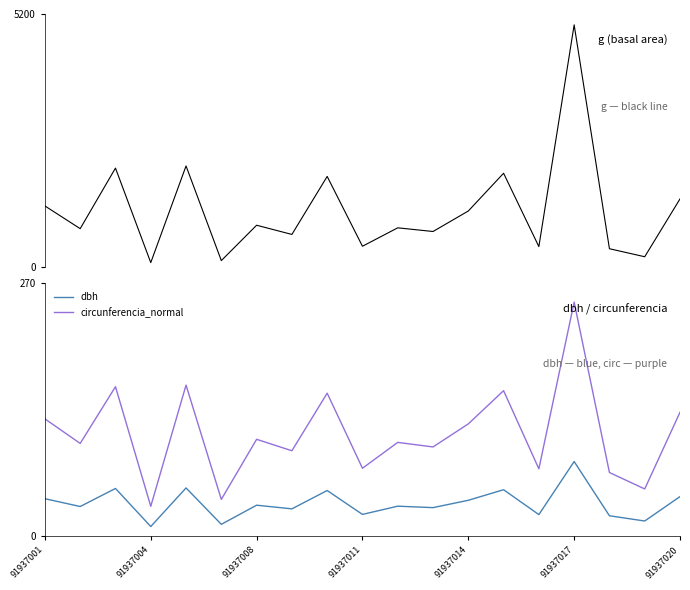

What is the total value across all series at 11?

846.6